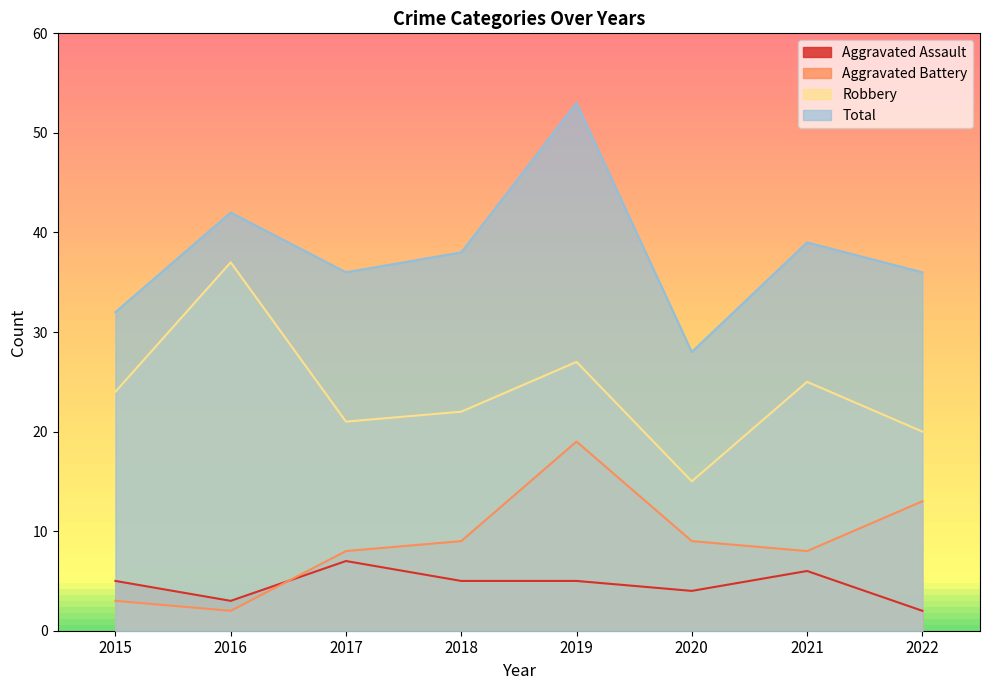

Reading right to left, what are all the values shown in this chart?

Aggravated Assault: 2	6	4	5	5	7	3	5
Aggravated Battery: 13	8	9	19	9	8	2	3
Robbery: 20	25	15	27	22	21	37	24
Total: 36	39	28	53	38	36	42	32